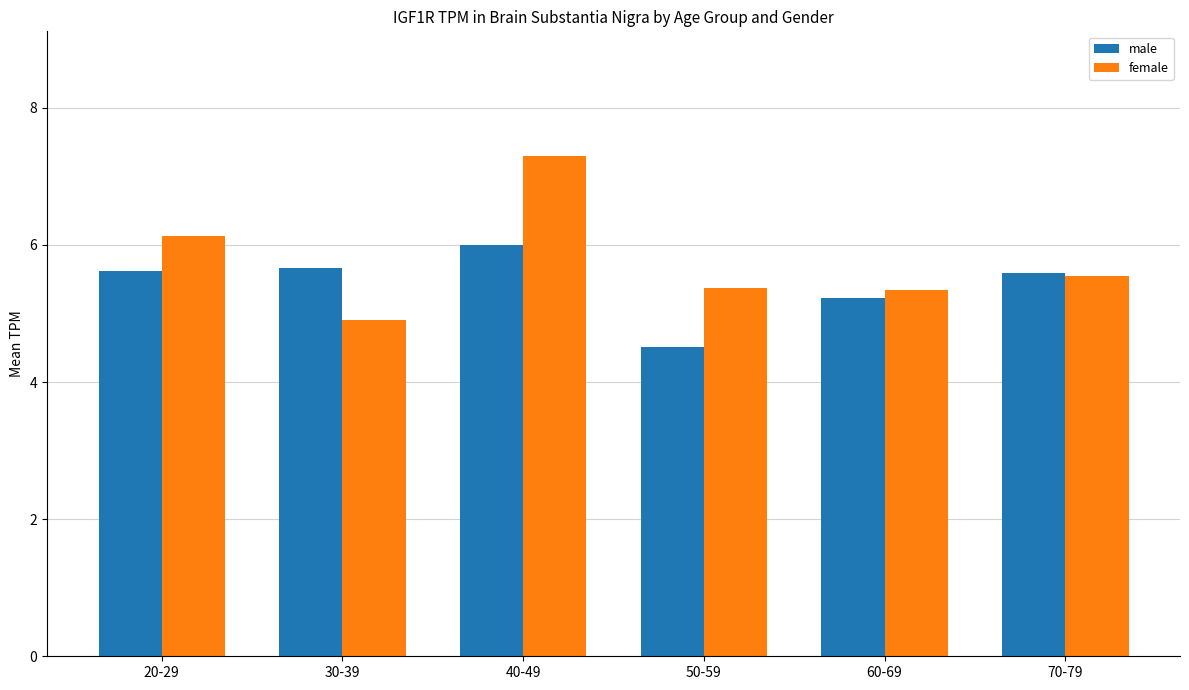

What is the difference between the female values at 50-59 and 40-49?

1.9